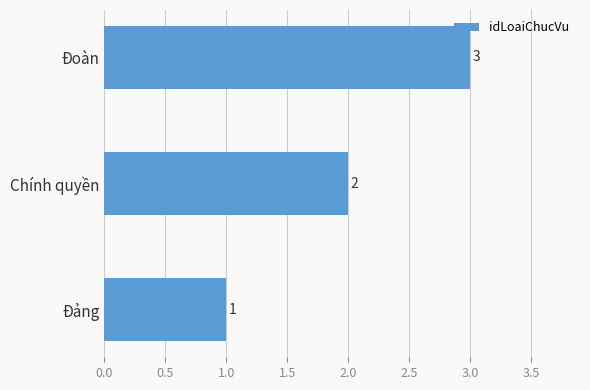

What is the maximum value shown in the chart?

3